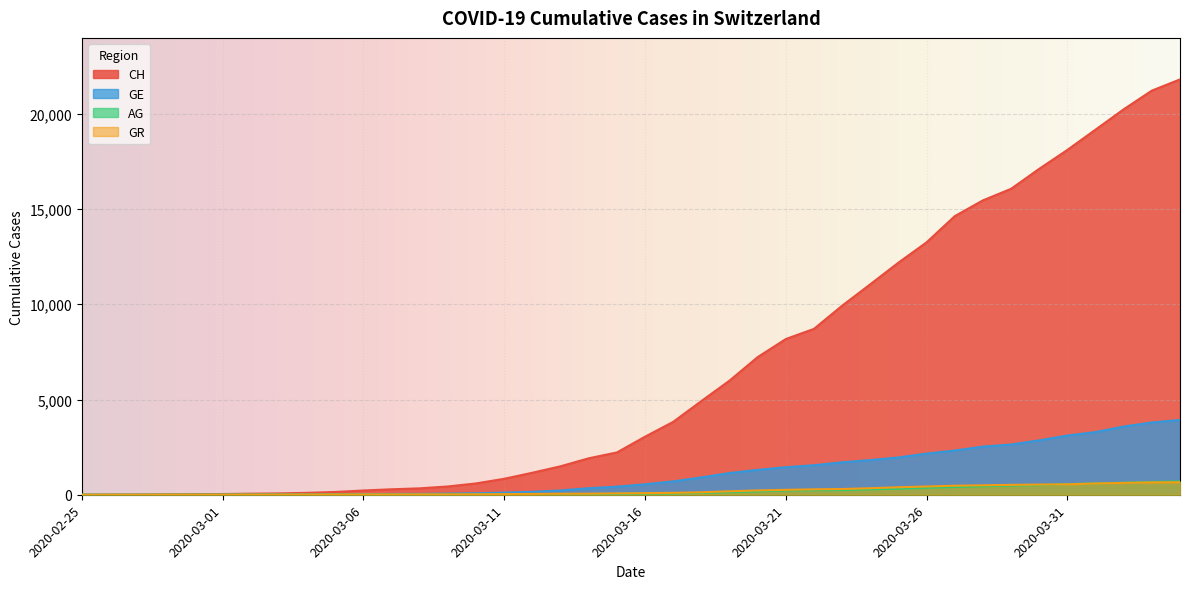

Is it true that AG equals -420 at 2020-02-25?

False